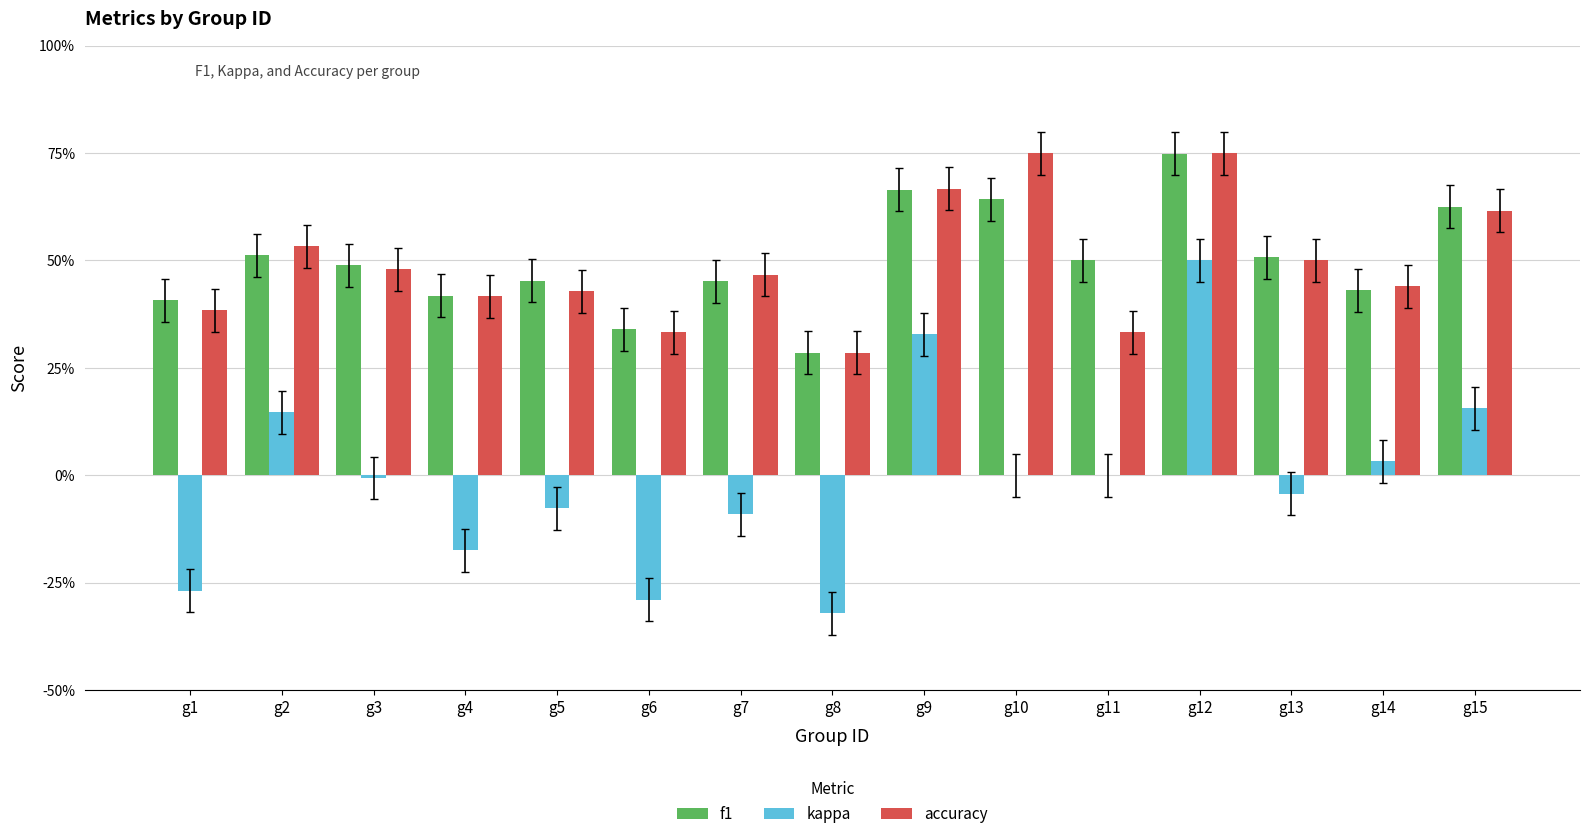

Are the bars horizontal?

No